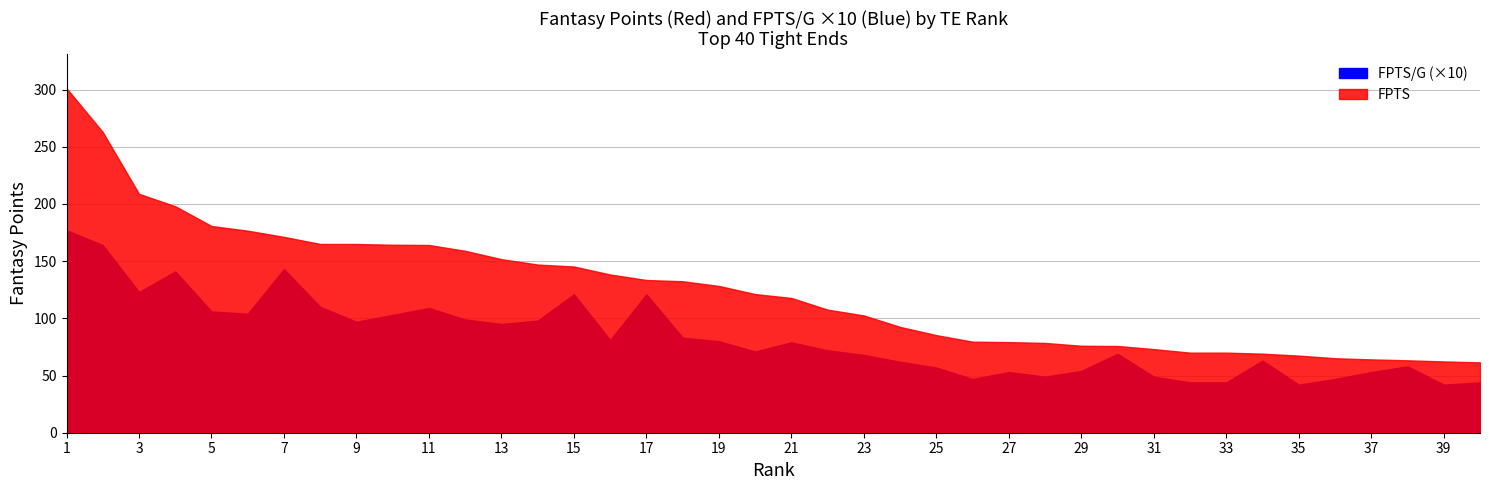

Does the chart display data point markers on the line(s)?

No